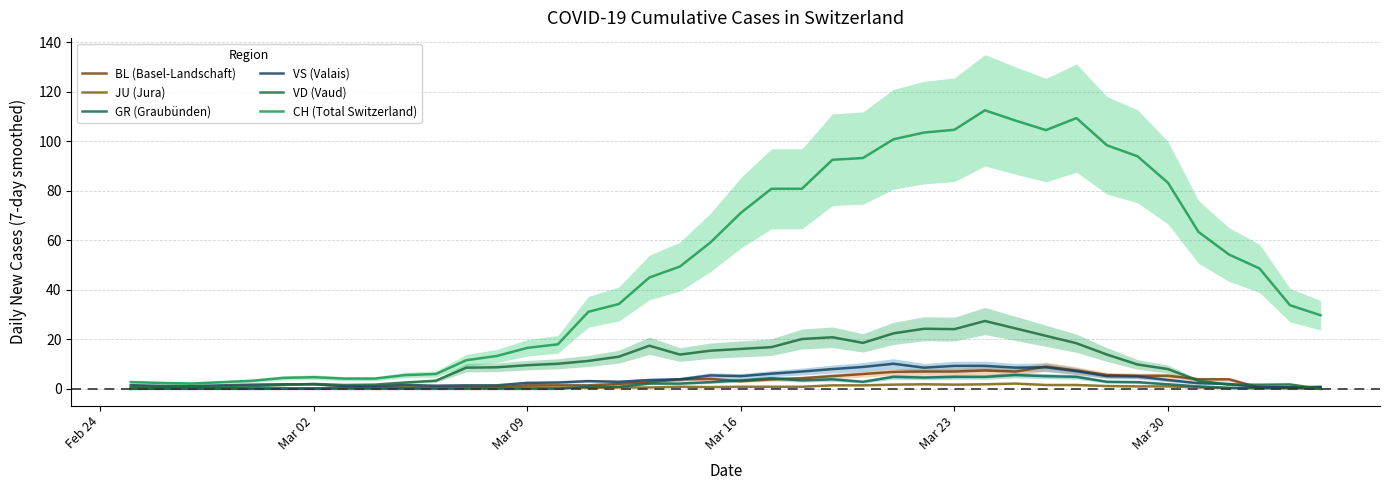

At how many categories does at least one series exceed 2?

40